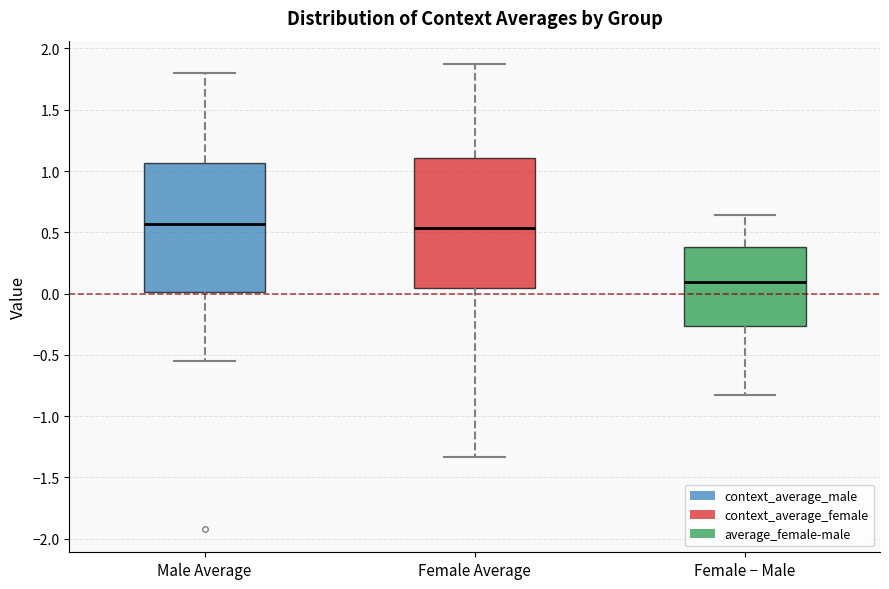

Reading left to right, transcribe this box plot: for each box, give where its median line is, the range the box spans, and where its two whiskers end, as read against the y-axis. The values are not printed on the chart, so give them approximately, as read against the axis.

Male Average: median 0.55, box 0.00 to 1.05, whiskers -0.55 to 1.80
Female Average: median 0.55, box 0.05 to 1.10, whiskers -1.35 to 1.85
Female − Male: median 0.10, box -0.25 to 0.40, whiskers -0.85 to 0.65